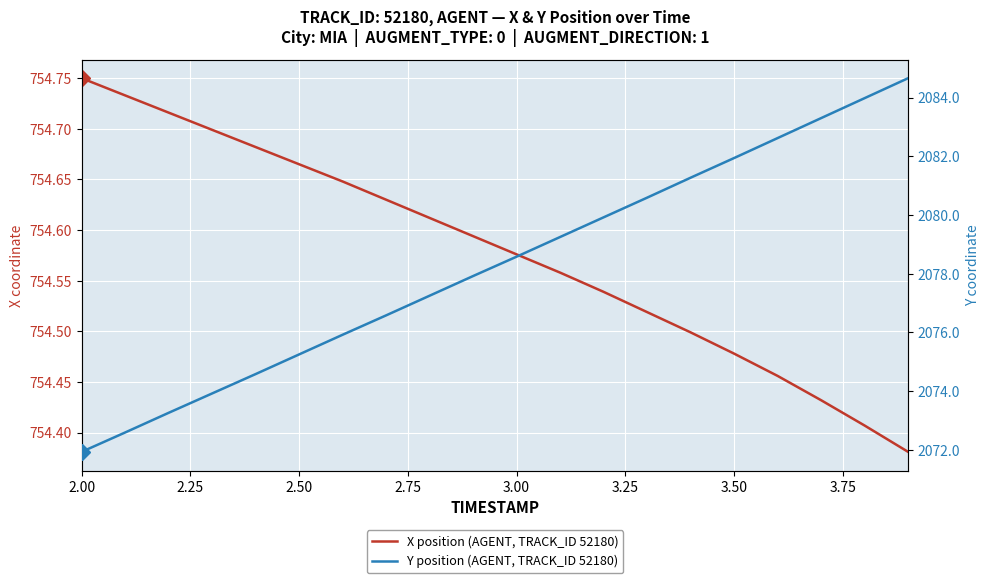

True or false: Y position and X position cross at least once.

False